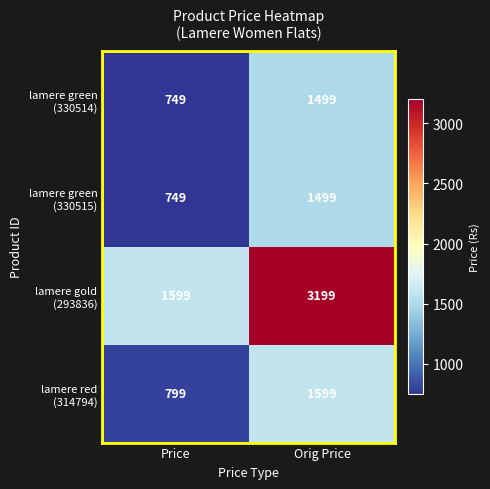

How many series are shown in this chart?

4